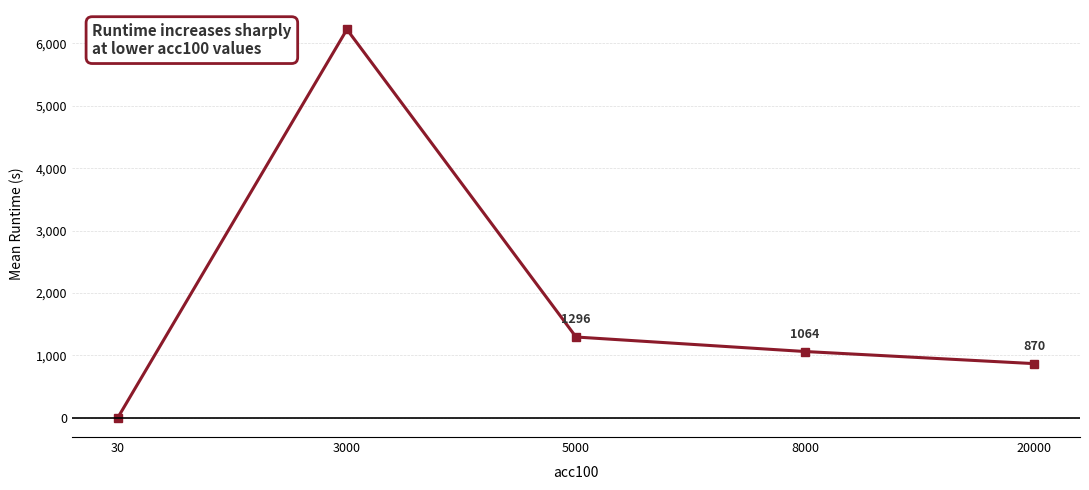

True or false: the data shows 903.5 at 5000.

False